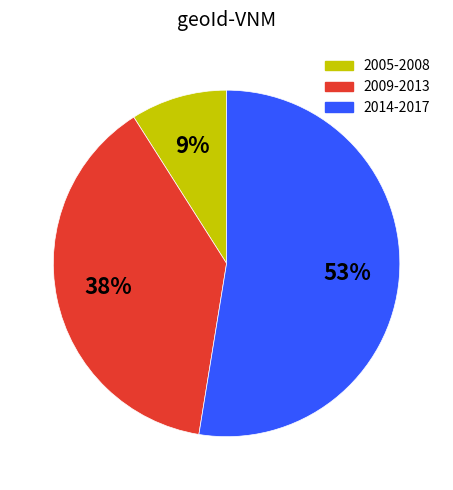

What percentage is the 2009-2013 slice, to the nearest percent?

38%